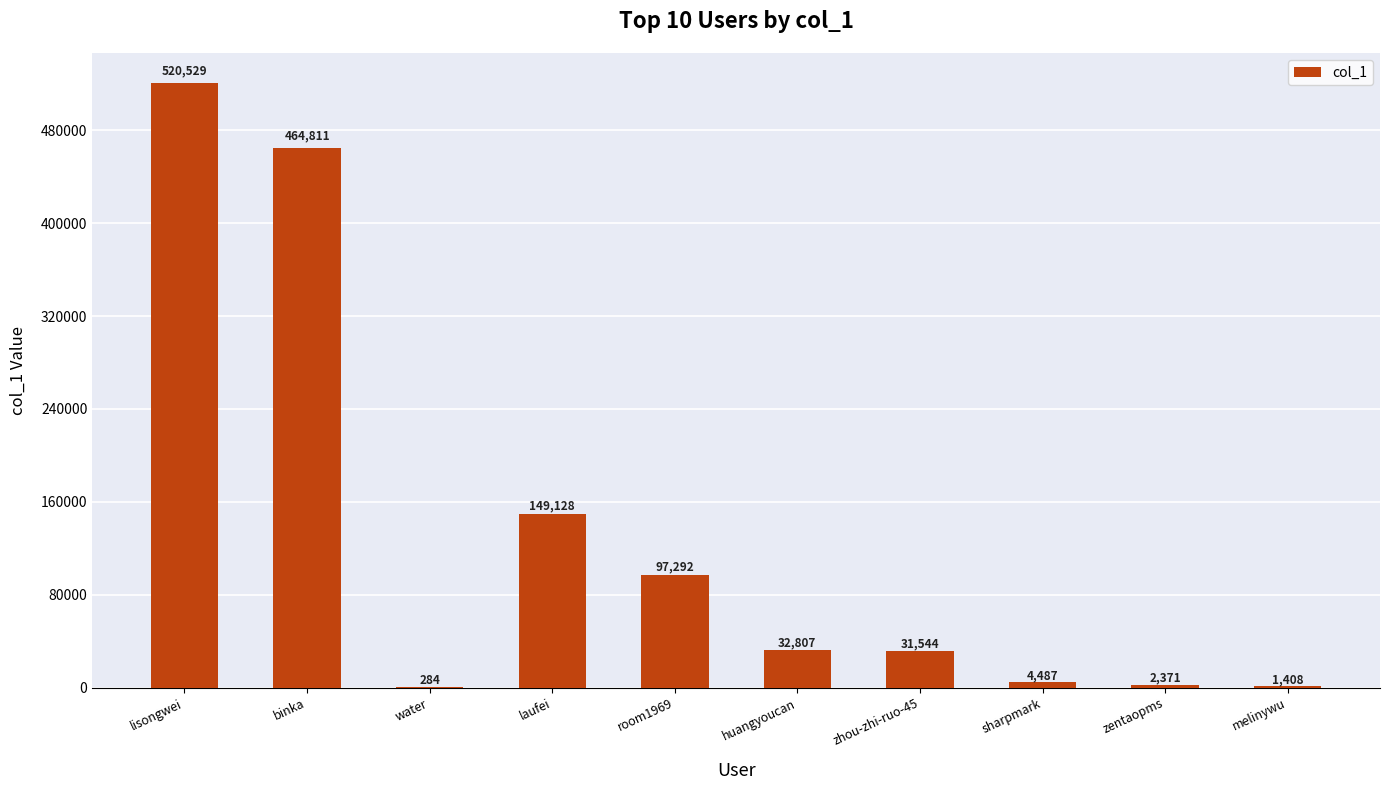

What is the sum of the values at melinywu and huangyoucan?

34215